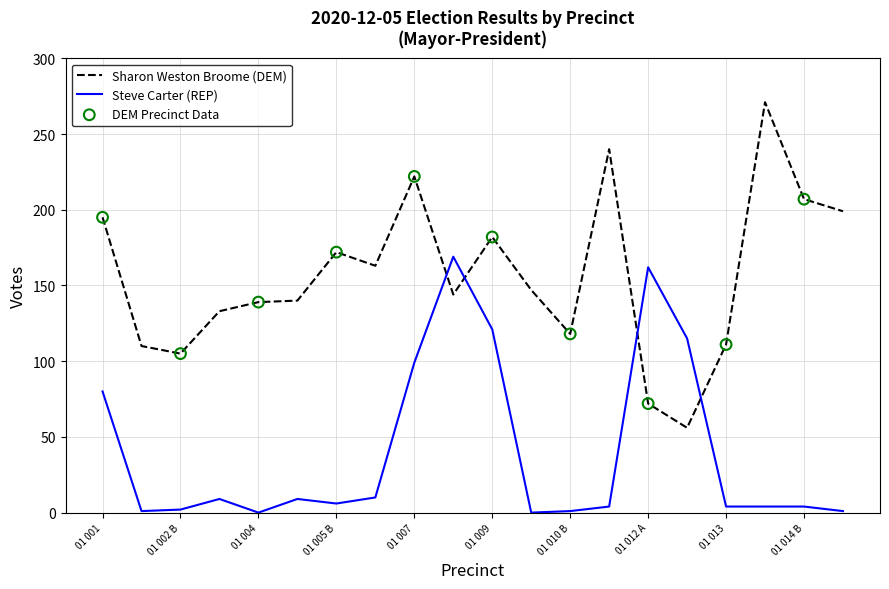

Which series has the largest total across all categories?

Sharon Weston Broome (DEM)